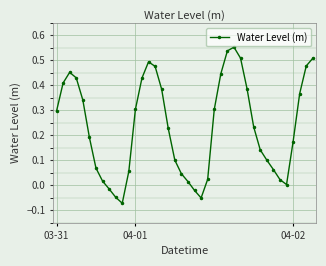

How many data points does each series have?

40